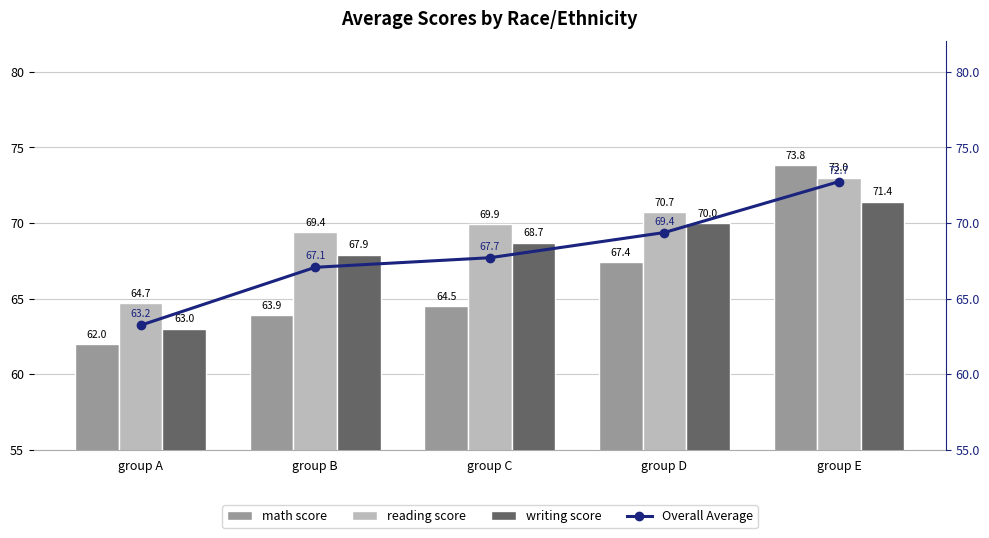

What is the value of the math score bar at the 3rd from the left?

64.5